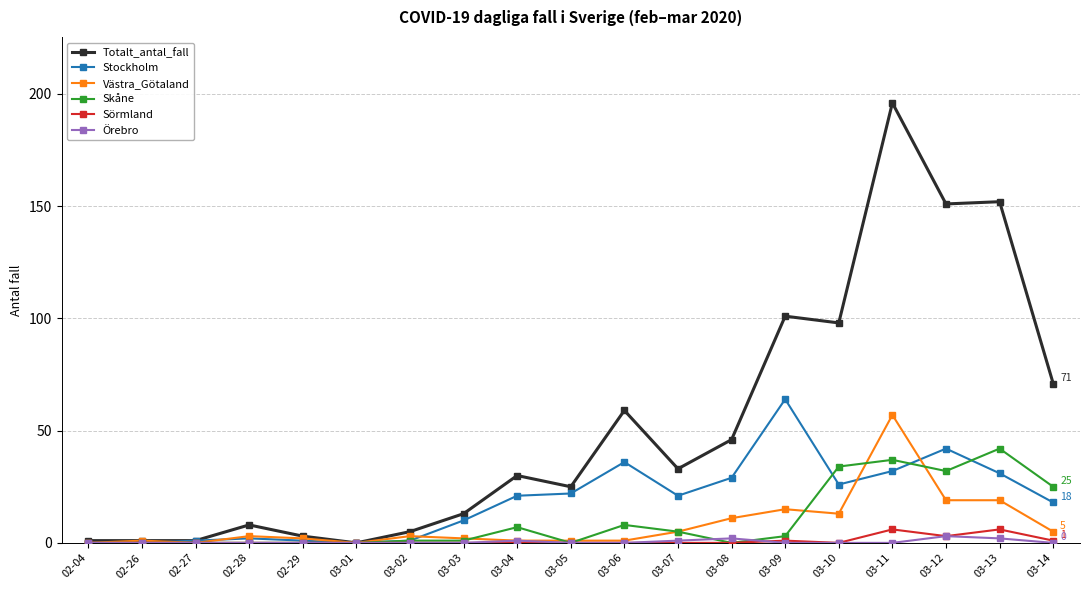

What is the difference between the maximum and second lowest values in the Totalt_antal_fall series?

195